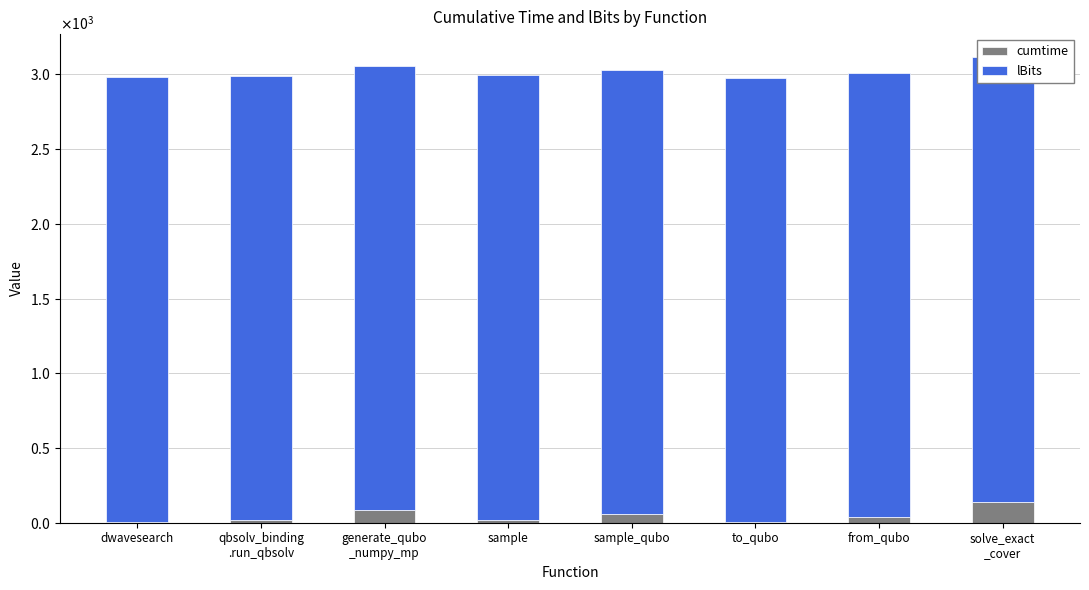

Which category has the highest value across all series?

dwavesearch